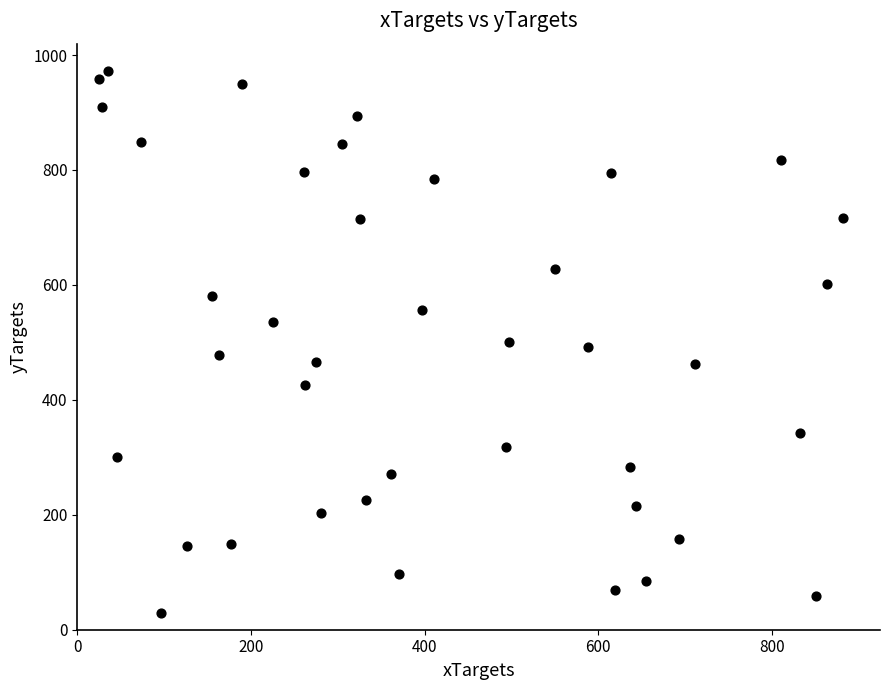

What is the range of X values (max minus min)?

857.1